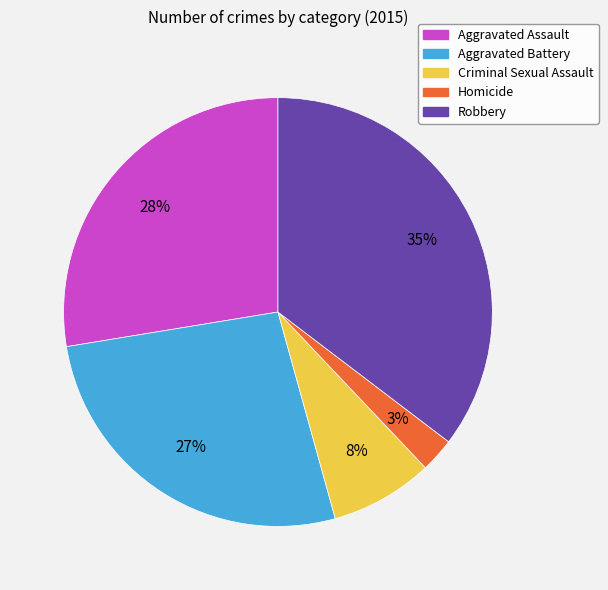

To the nearest percent, what is the difference between the Criminal Sexual Assault and Aggravated Assault slice percentages?

20%